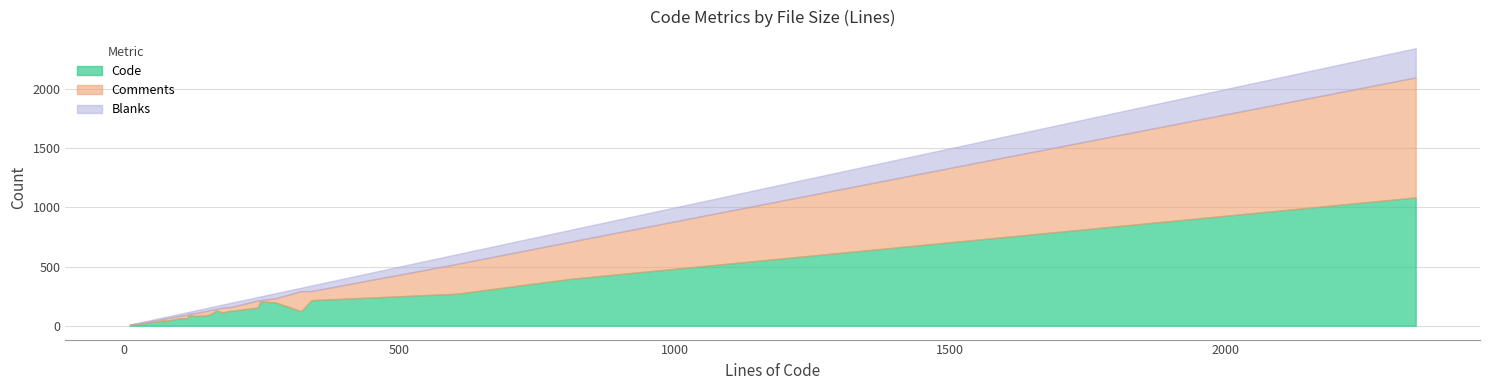

Is it true that Comments equals 8 at 167?

False